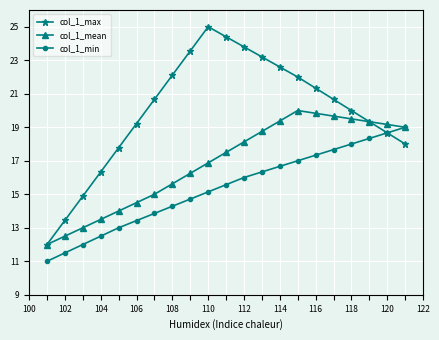

Which series has the largest total across all categories?

col_1_max